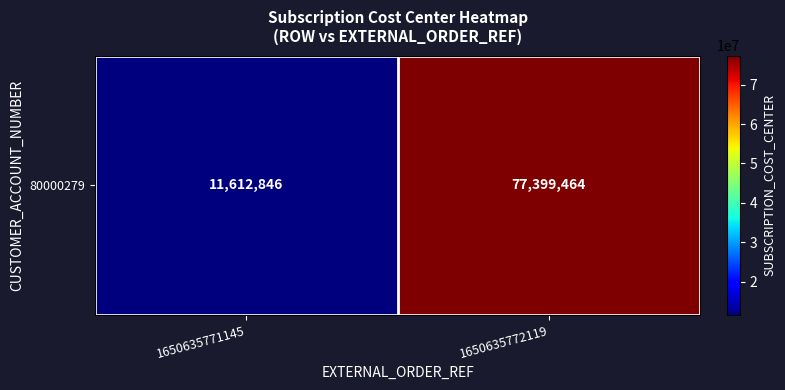

What is the greatest value displayed?

77399464